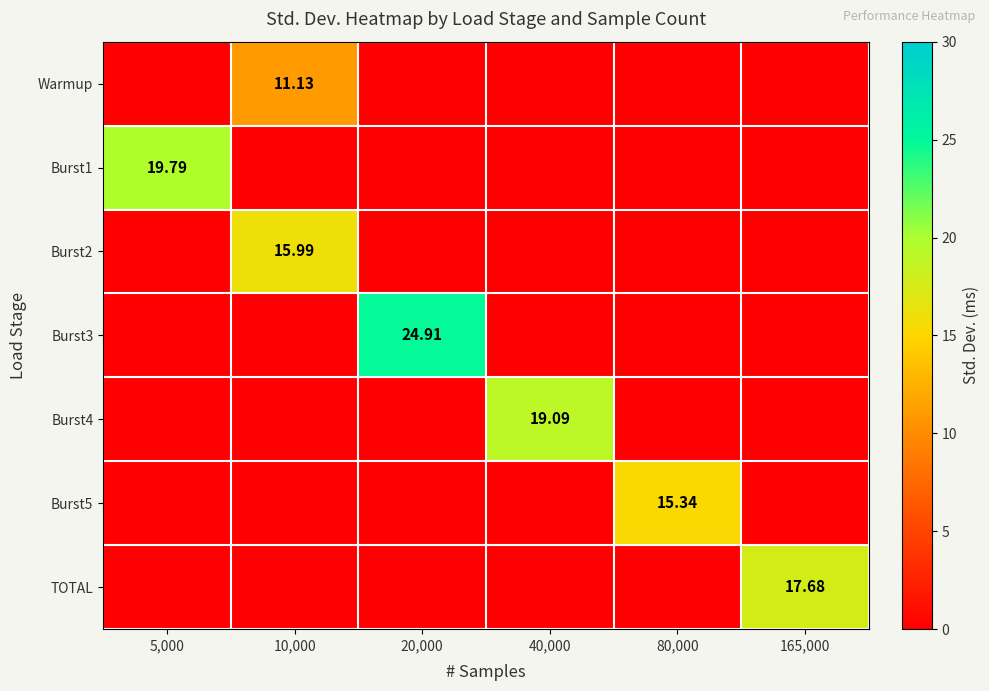

Is it true that Burst3 equals 10.8 at 5,000?

False